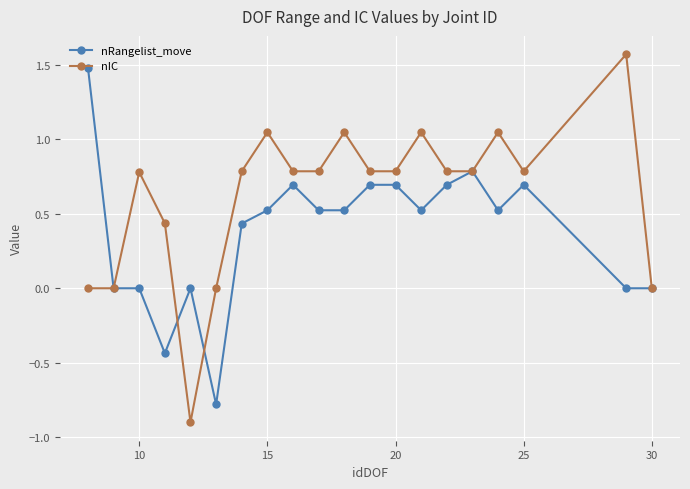

What is the minimum value for nRangelist_move?

-0.8